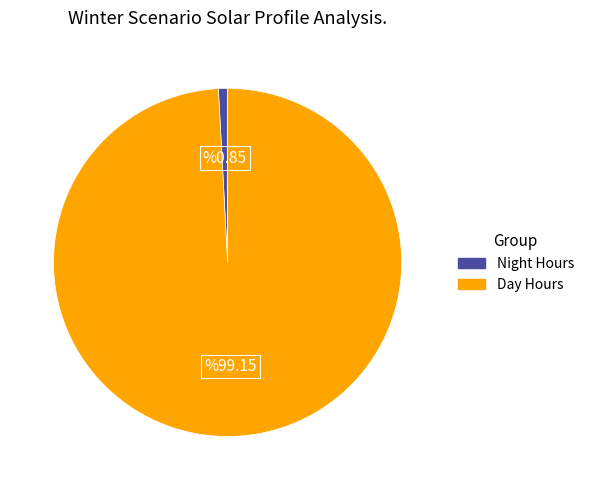

Does any single category account for the majority?

Yes